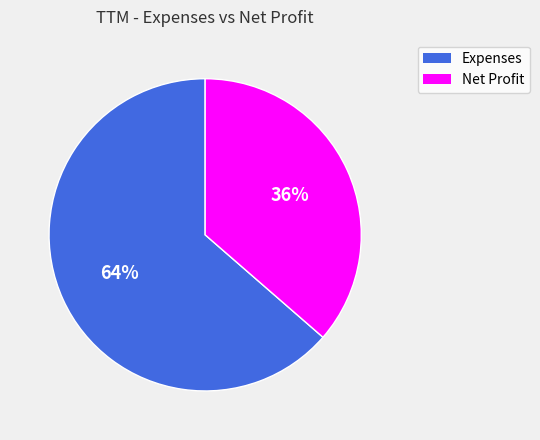

Count the number of slices in the pie.

2